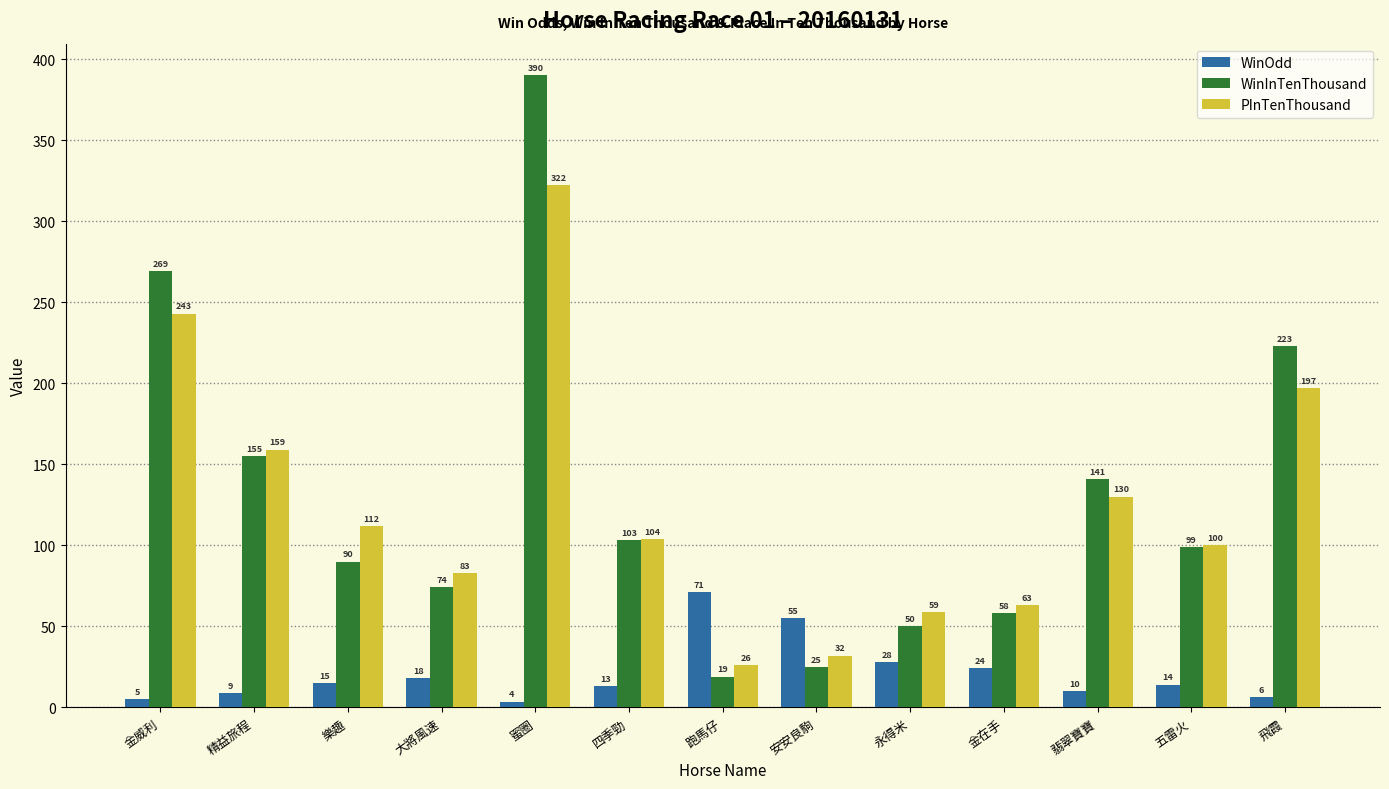

What are all the series names shown in the legend?

WinOdd, WinInTenThousand, PInTenThousand